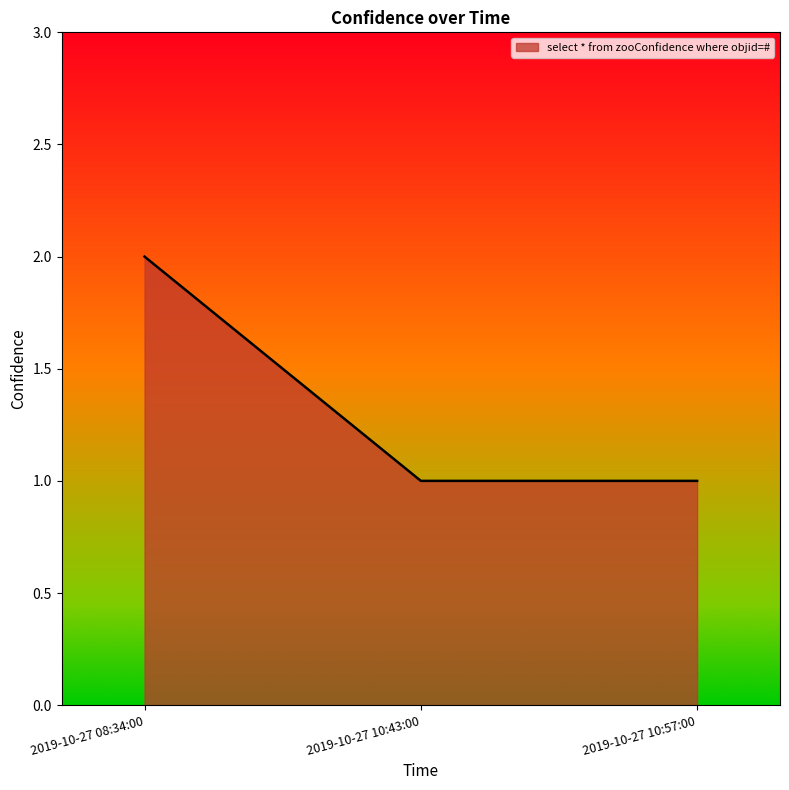

Which label corresponds to the largest value in the chart?

2019-10-27 08:34:00